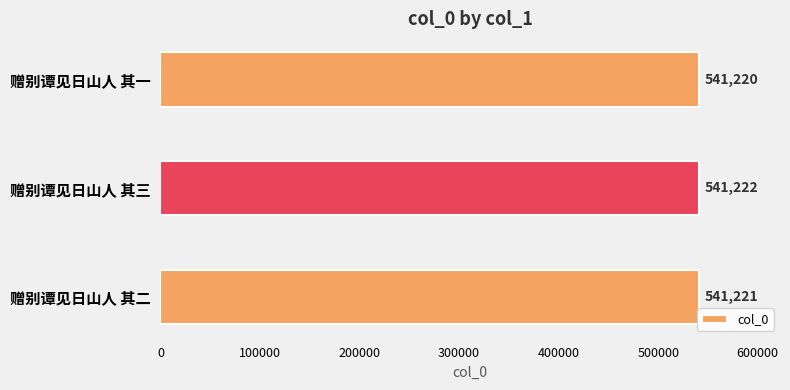

Reading bottom to top, list all the values displayed in this chart.

541221	541222	541220